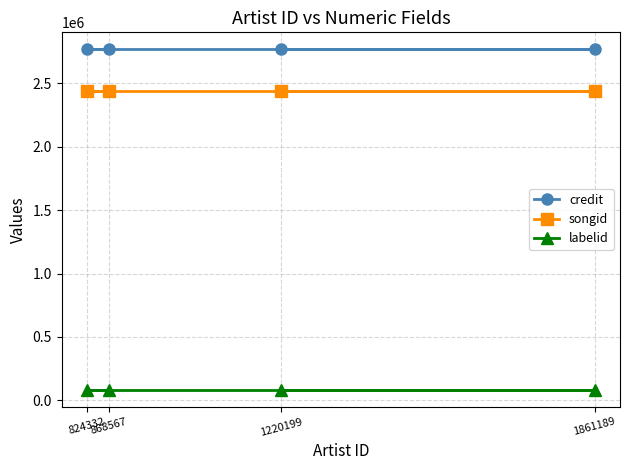

What is the value of the labelid point at the 3rd from the left?

83510